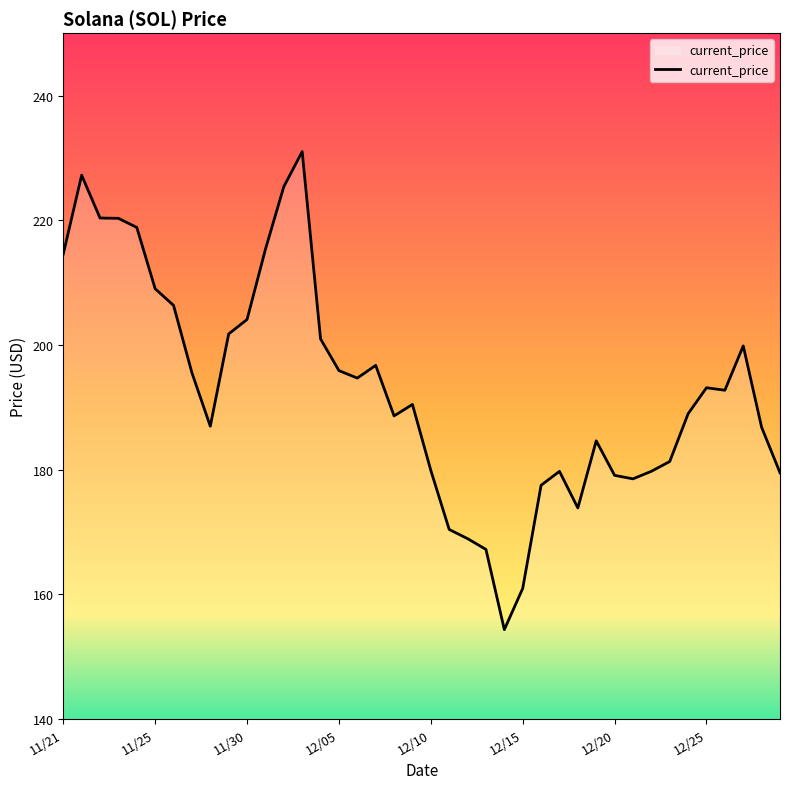

What is the maximum value shown in the chart?

231.0